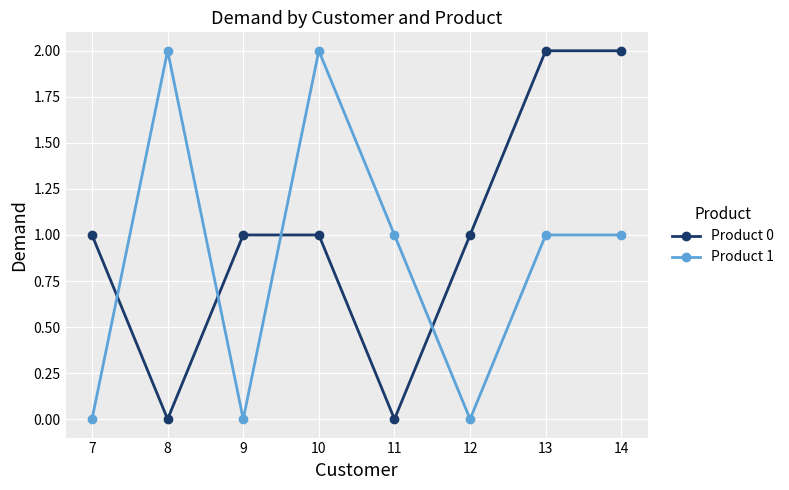

True or false: Product 1 and Product 0 intersect in this chart.

True